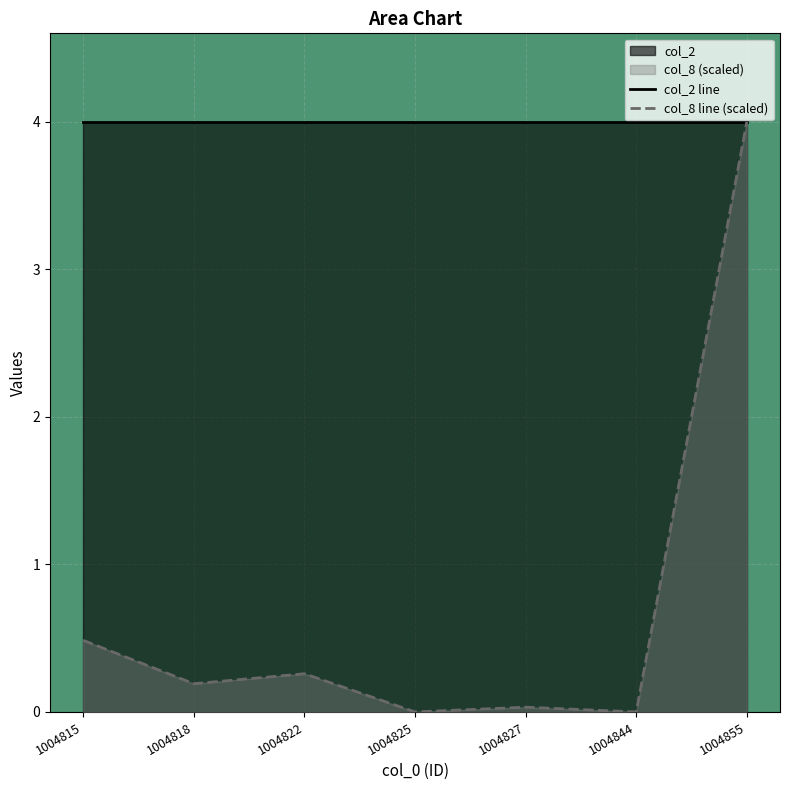

List the series in order of their peak value, lowest first.

col_2 line, col_8 line (scaled)